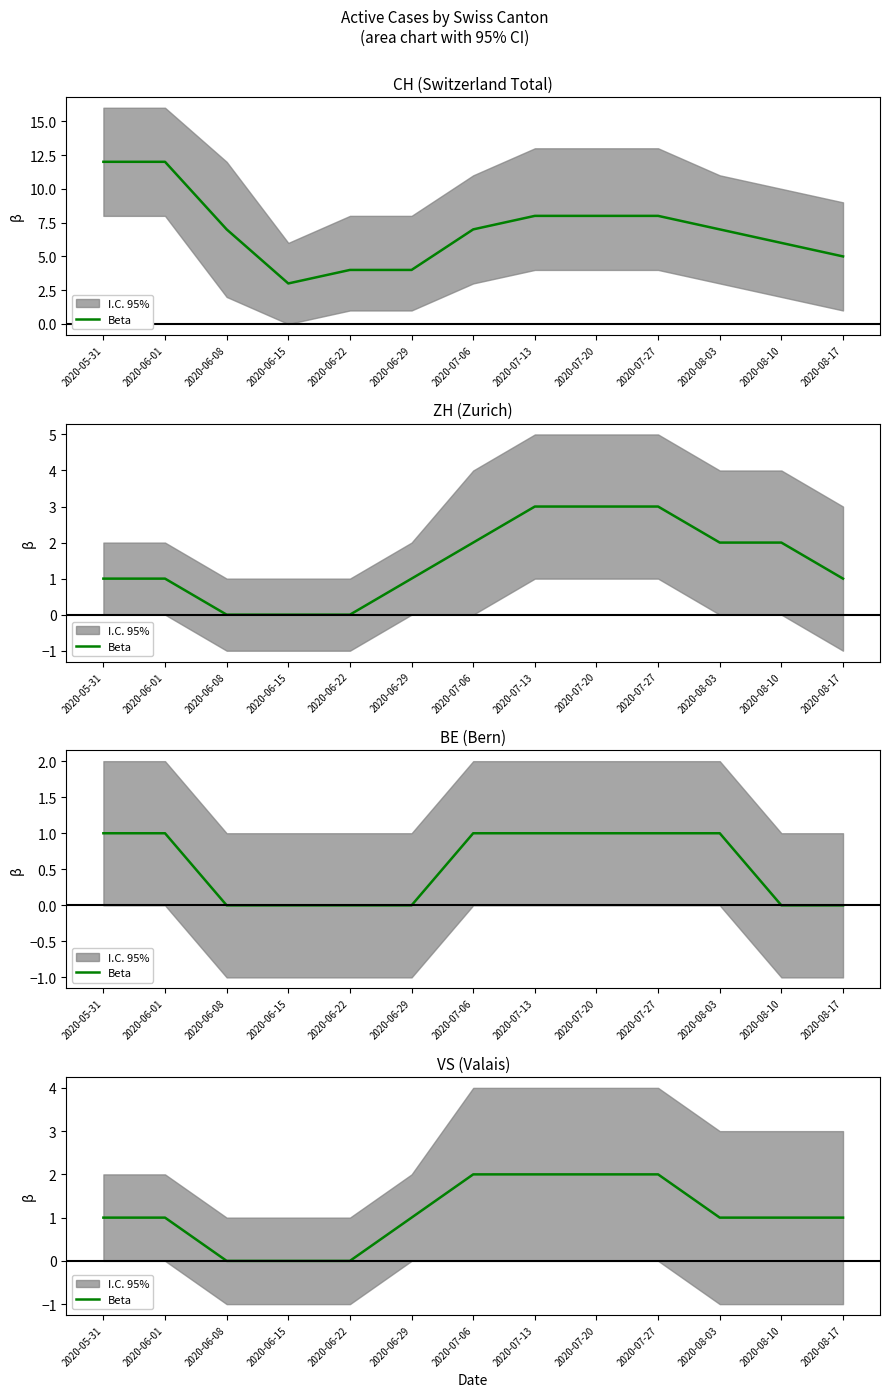

What is the value of the 8th point from the left?

2